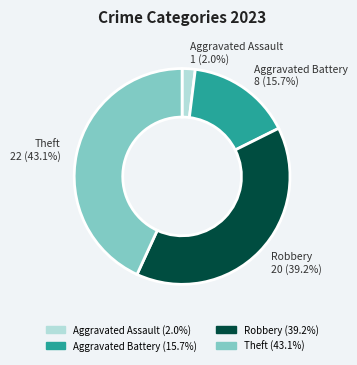

Do Aggravated Assault and Aggravated Battery together represent more than half of the pie?

No